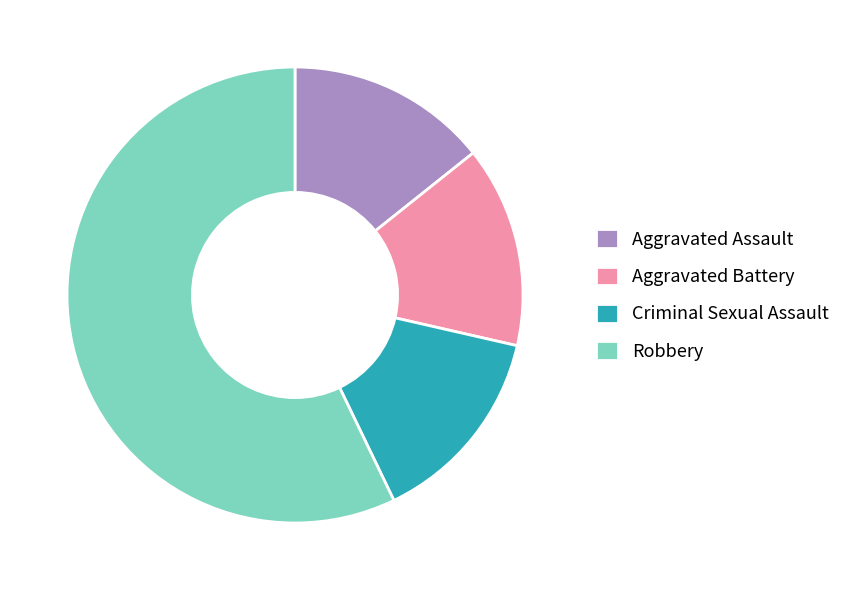

The Aggravated Assault slice represents 14% of the pie. True or false?

True